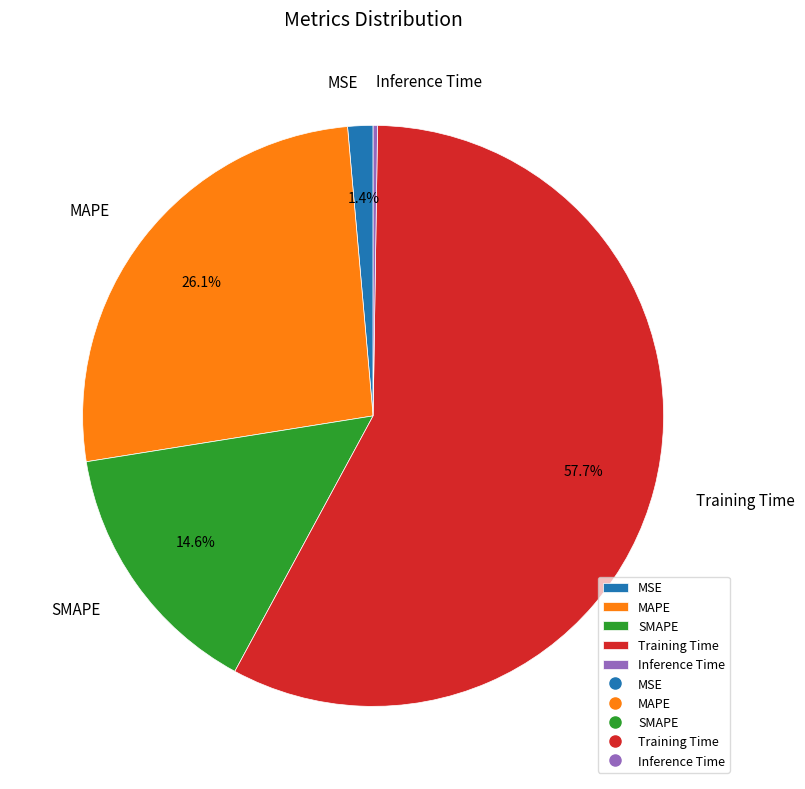

What percentage is NOT represented by MSE?

98.6%